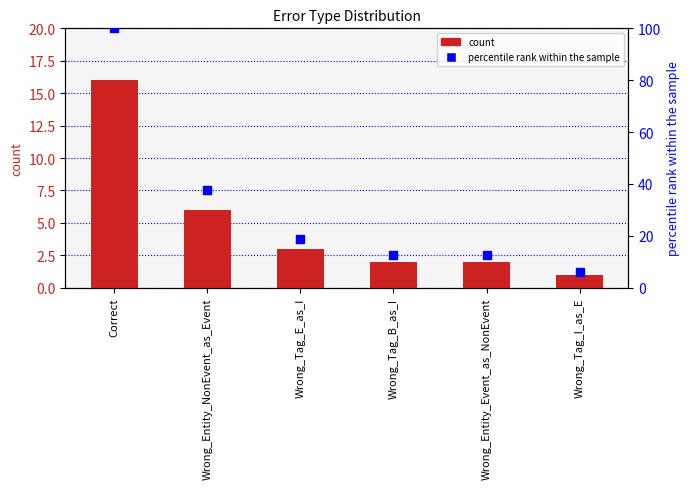

What is the total value across all series at Wrong_Entity_Event_as_NonEvent?

14.5